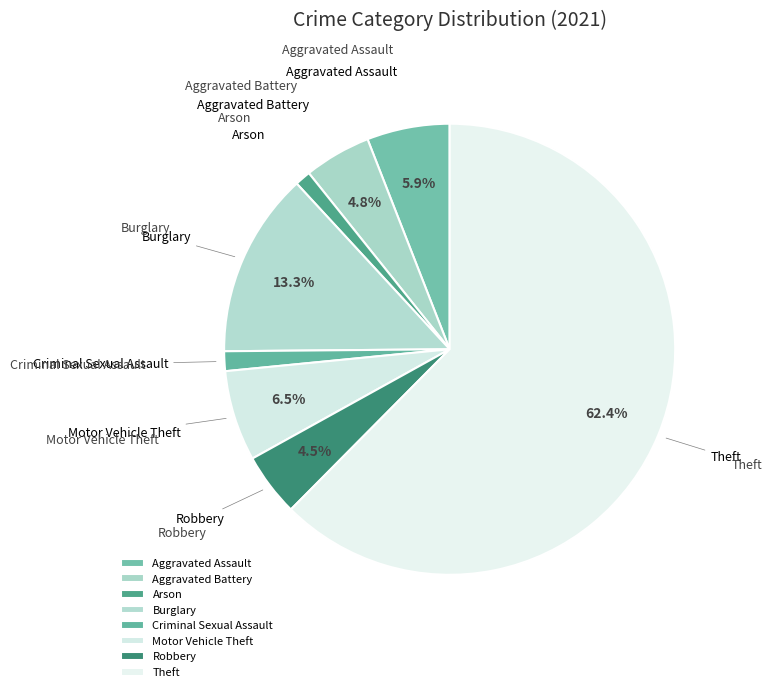

Is Aggravated Assault the majority of the pie?

No